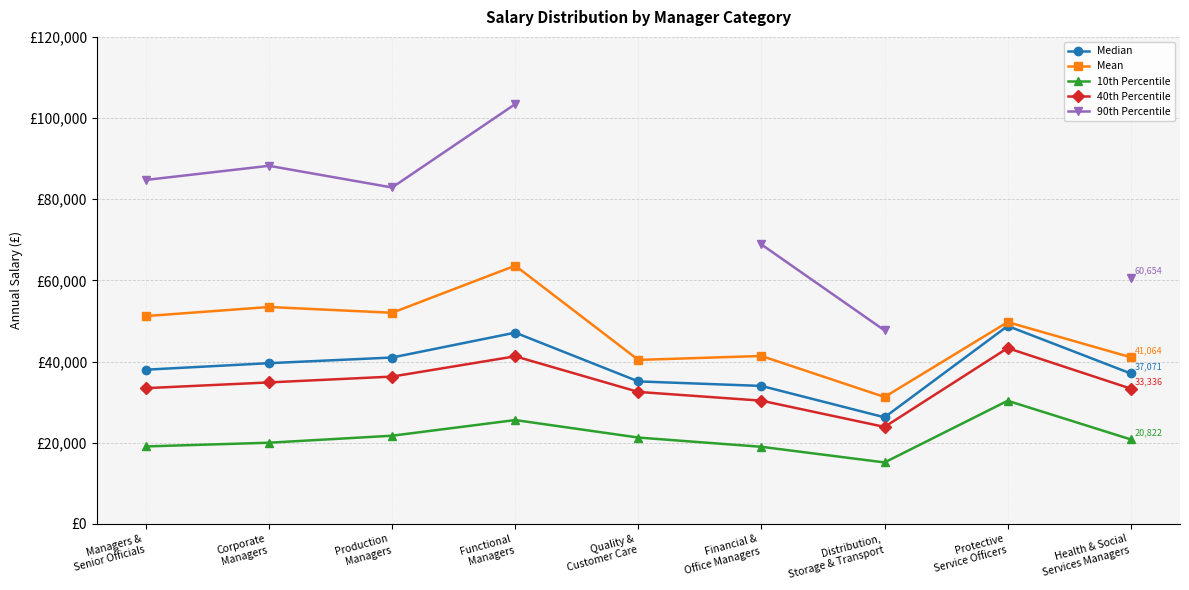

Is it true that 40th Percentile equals 23899.0 at Distribution,
Storage & Transport?

True